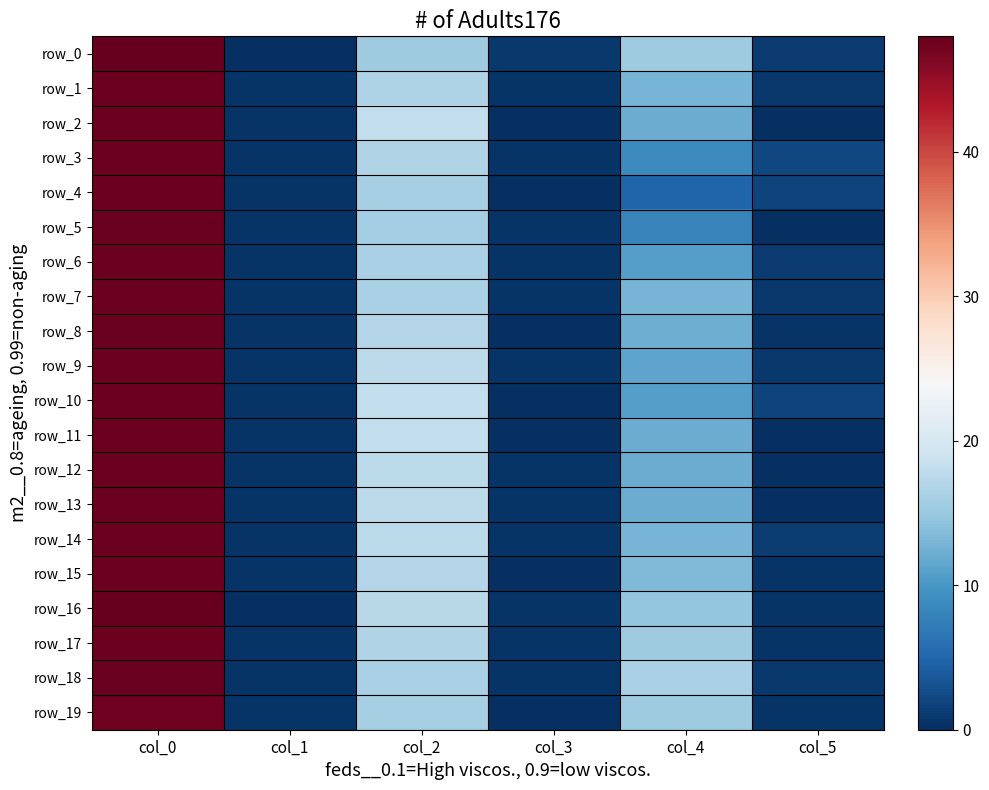

True or false: row_7 has a value of 16.2 at col_2.

True